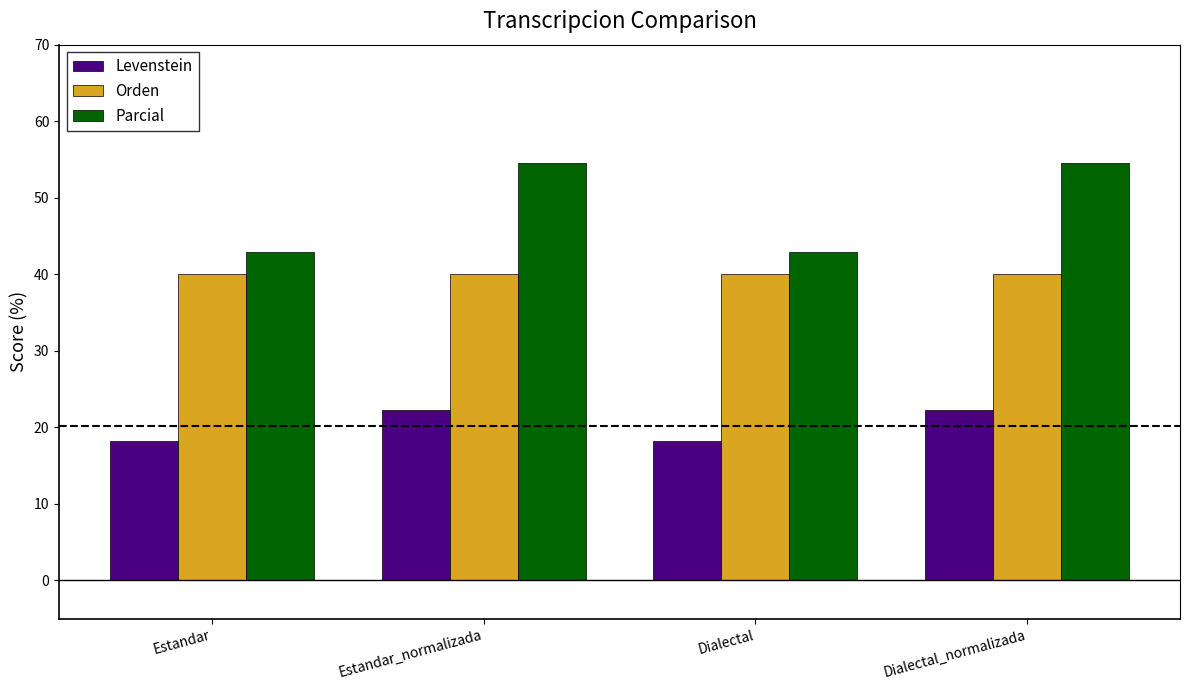

What is the difference between the second highest and minimum values in the Parcial series?

11.7